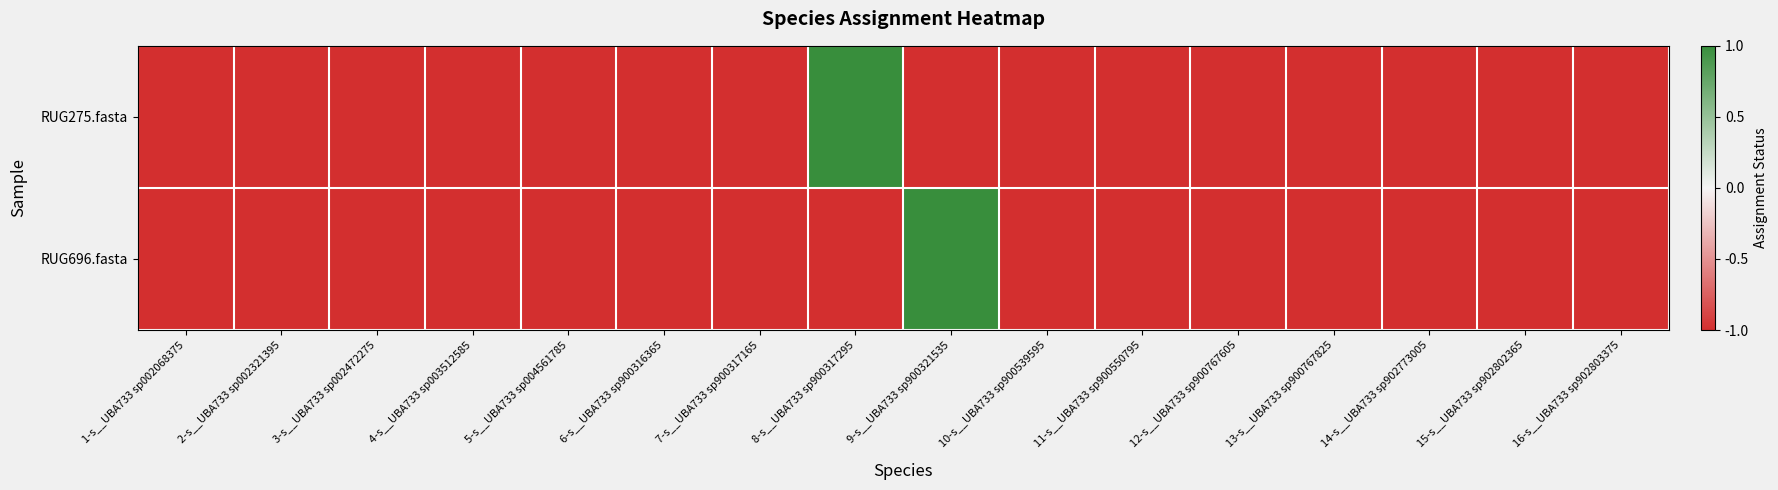

Reading left to right, list all the values displayed in this chart.

RUG275.fasta: 1-s__UBA733 sp002068375=-1	2-s__UBA733 sp002321395=-1	3-s__UBA733 sp002472275=-1	4-s__UBA733 sp003512585=-1	5-s__UBA733 sp004561785=-1	6-s__UBA733 sp900316365=-1	7-s__UBA733 sp900317165=-1	8-s__UBA733 sp900317295=1	9-s__UBA733 sp900321535=-1	10-s__UBA733 sp900539595=-1	11-s__UBA733 sp900550795=-1	12-s__UBA733 sp900767605=-1	13-s__UBA733 sp900767825=-1	14-s__UBA733 sp902773005=-1	15-s__UBA733 sp902802365=-1	16-s__UBA733 sp902803375=-1
RUG696.fasta: 1-s__UBA733 sp002068375=-1	2-s__UBA733 sp002321395=-1	3-s__UBA733 sp002472275=-1	4-s__UBA733 sp003512585=-1	5-s__UBA733 sp004561785=-1	6-s__UBA733 sp900316365=-1	7-s__UBA733 sp900317165=-1	8-s__UBA733 sp900317295=-1	9-s__UBA733 sp900321535=1	10-s__UBA733 sp900539595=-1	11-s__UBA733 sp900550795=-1	12-s__UBA733 sp900767605=-1	13-s__UBA733 sp900767825=-1	14-s__UBA733 sp902773005=-1	15-s__UBA733 sp902802365=-1	16-s__UBA733 sp902803375=-1